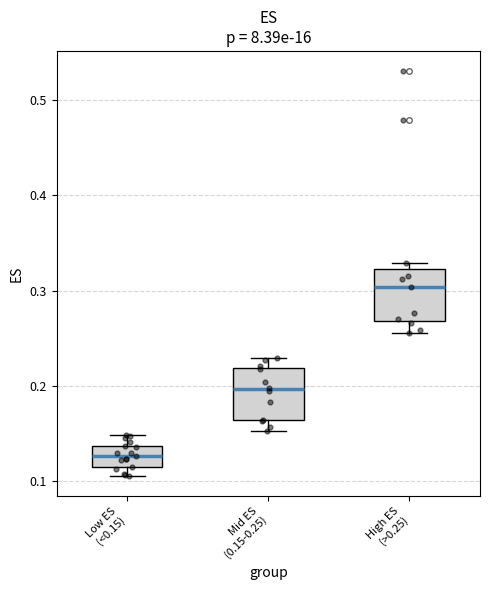

Where does the upper whisker of the box for Low ES (<0.15) end on the y-axis? The values are not printed on the chart, so give them approximately, as read against the axis.

0.15